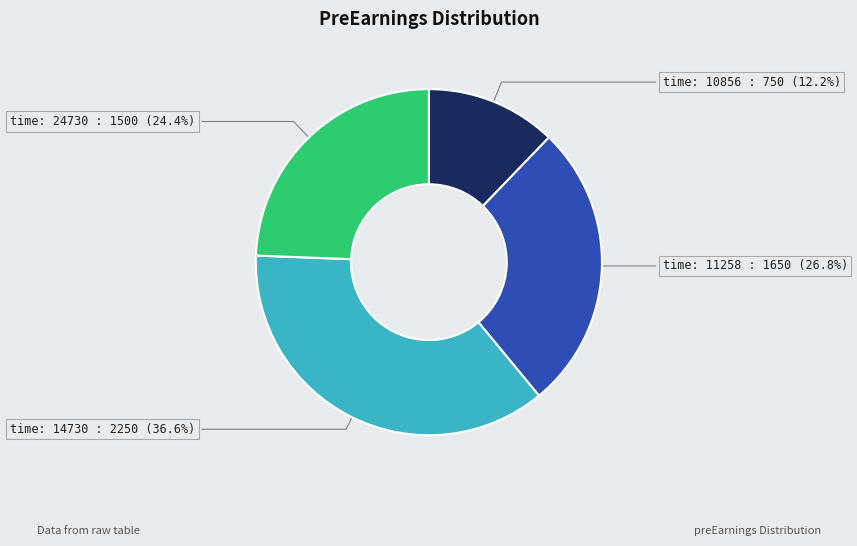

Is there any slice that represents more than half of the pie?

No